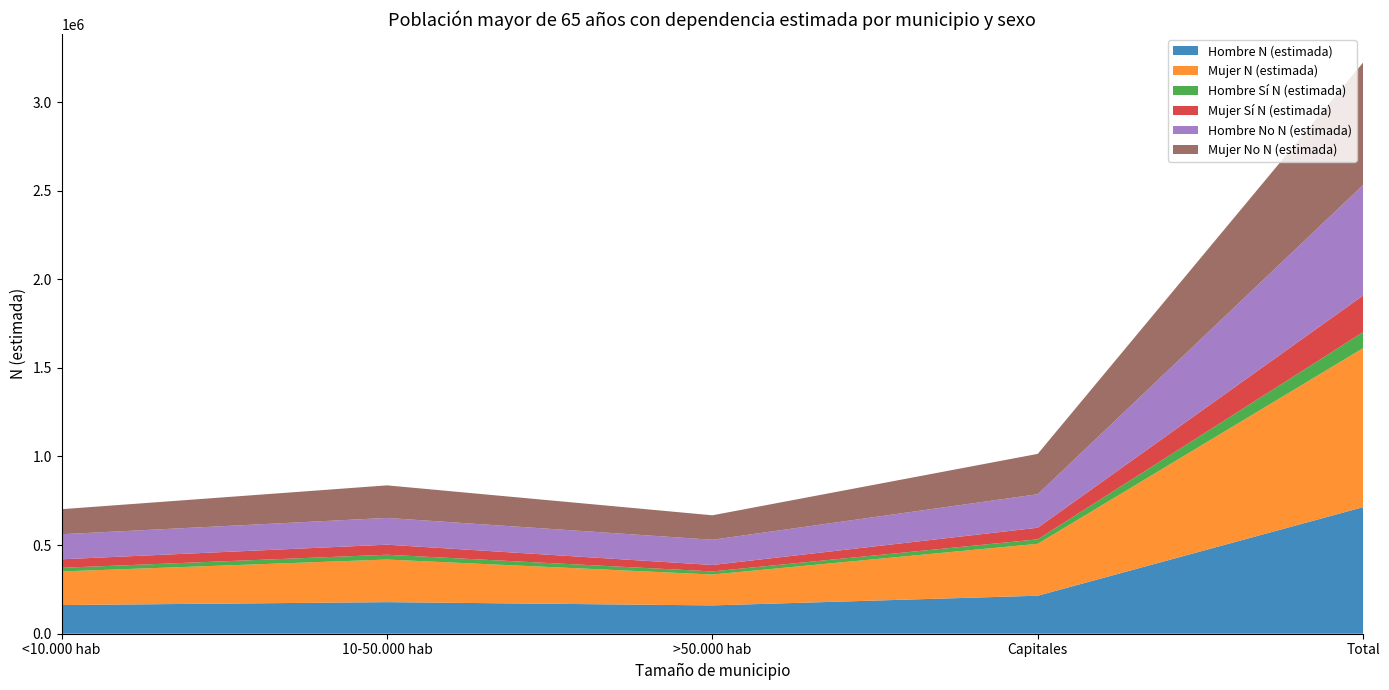

Reading right to left, what are all the values shown in this chart?

Hombre N (estimada): 714232	214436	159785	178204	161808
Mujer N (estimada): 897135	292947	174301	240346	189541
Hombre Sí N (estimada): 90364	25265	17435	27196	20468
Mujer Sí N (estimada): 206583	65416	36325	56654	48188
Hombre No N (estimada): 623868	189171	142350	151008	141340
Mujer No N (estimada): 690552	227531	137976	183692	141353